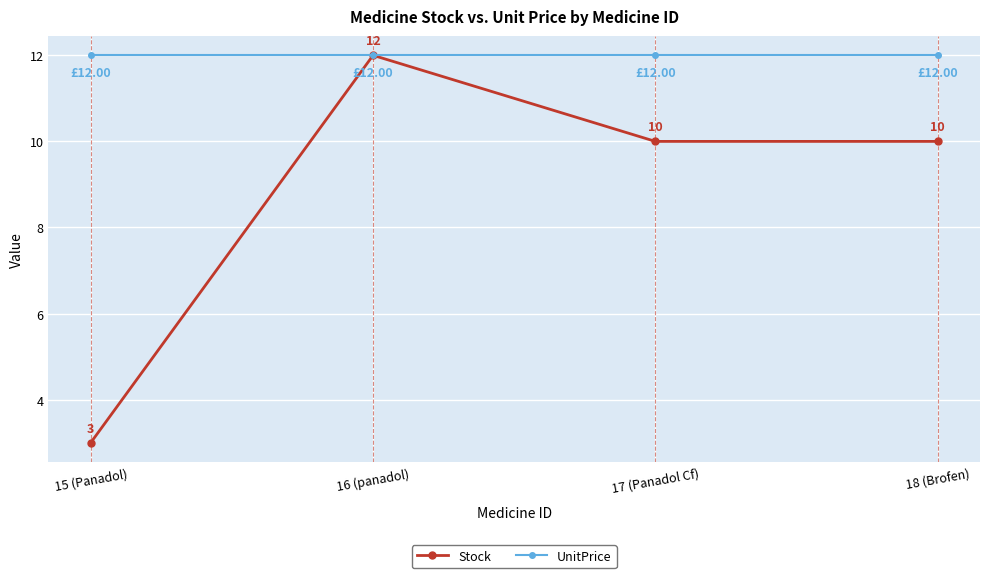

What is the sum of the Stock values at 17 (Panadol Cf) and 16 (panadol)?

22